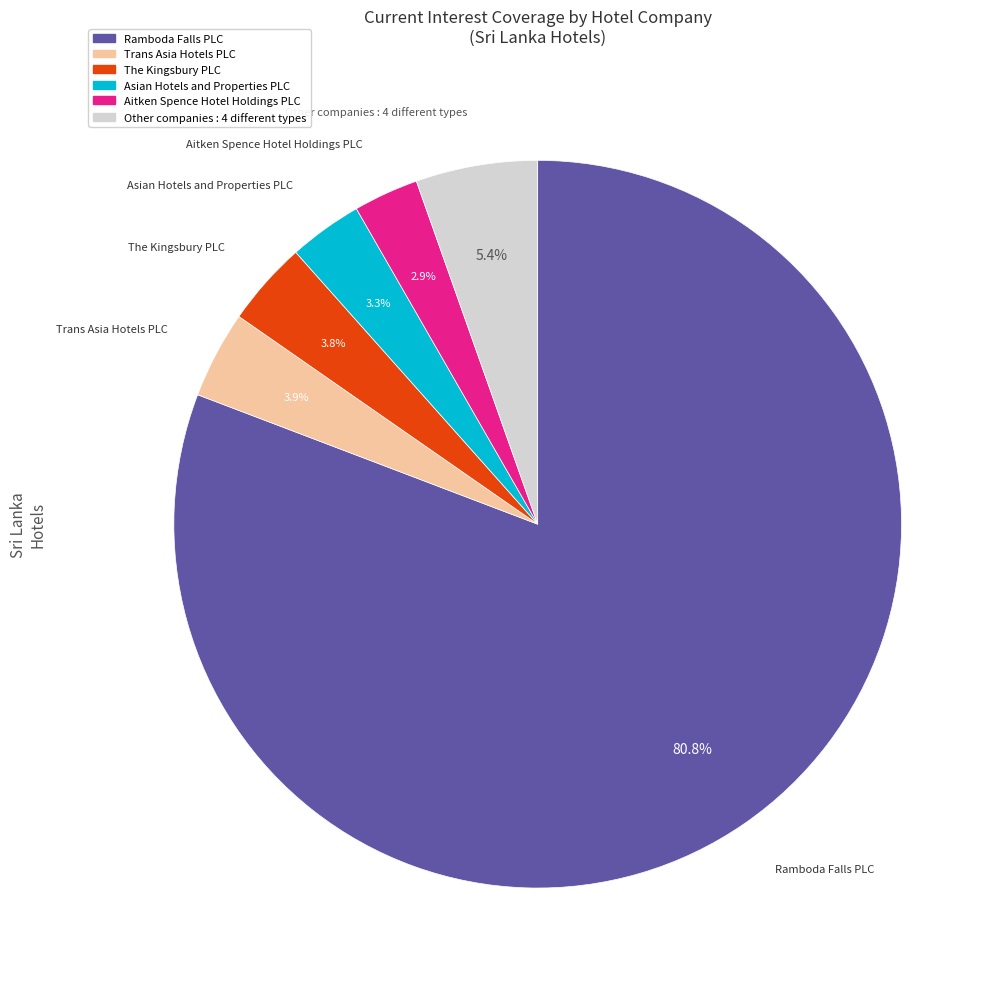

Count the number of slices in the pie.

6